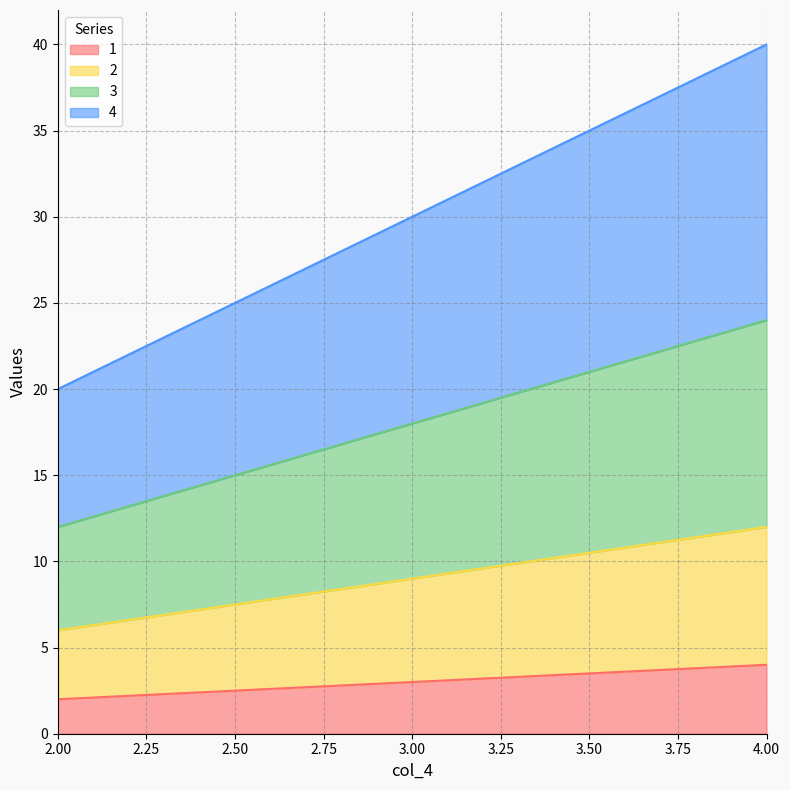

What is the maximum value shown in the chart?

40